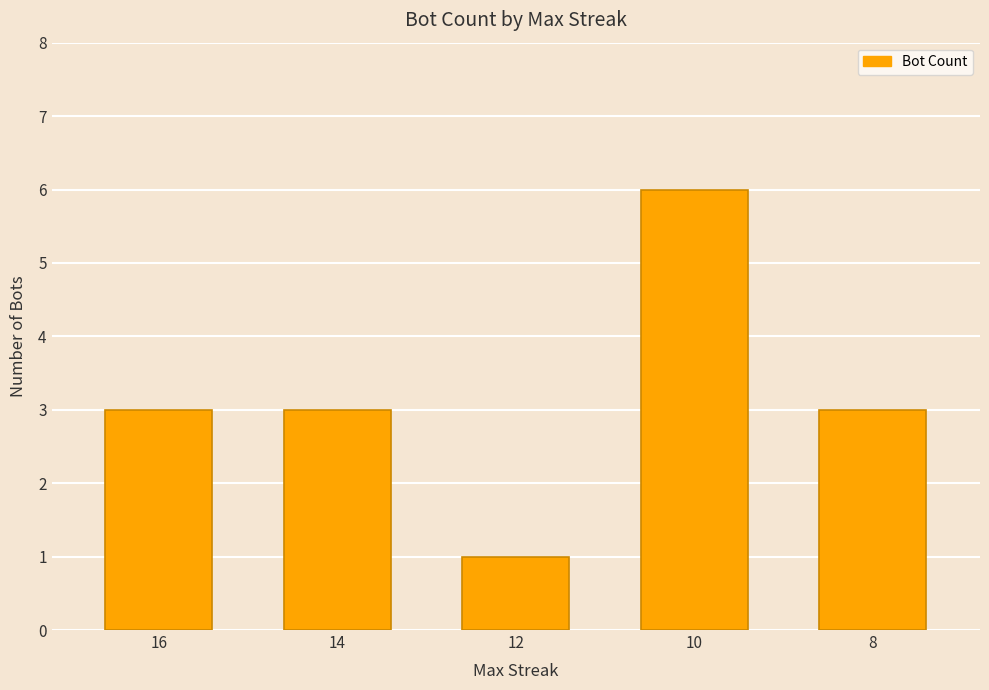

What value does the data have at 12?

1